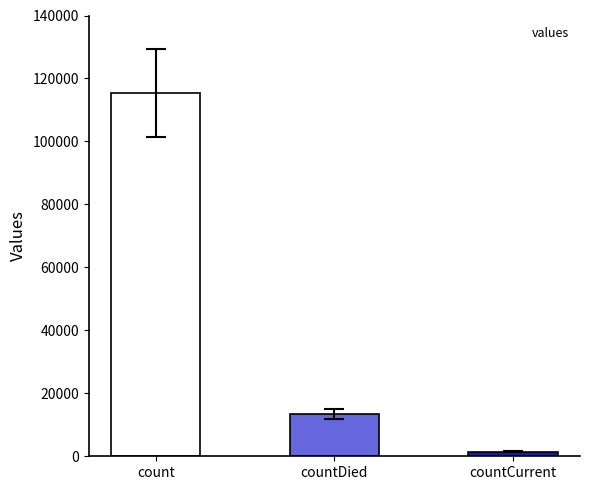

How many data points does each series have?

3